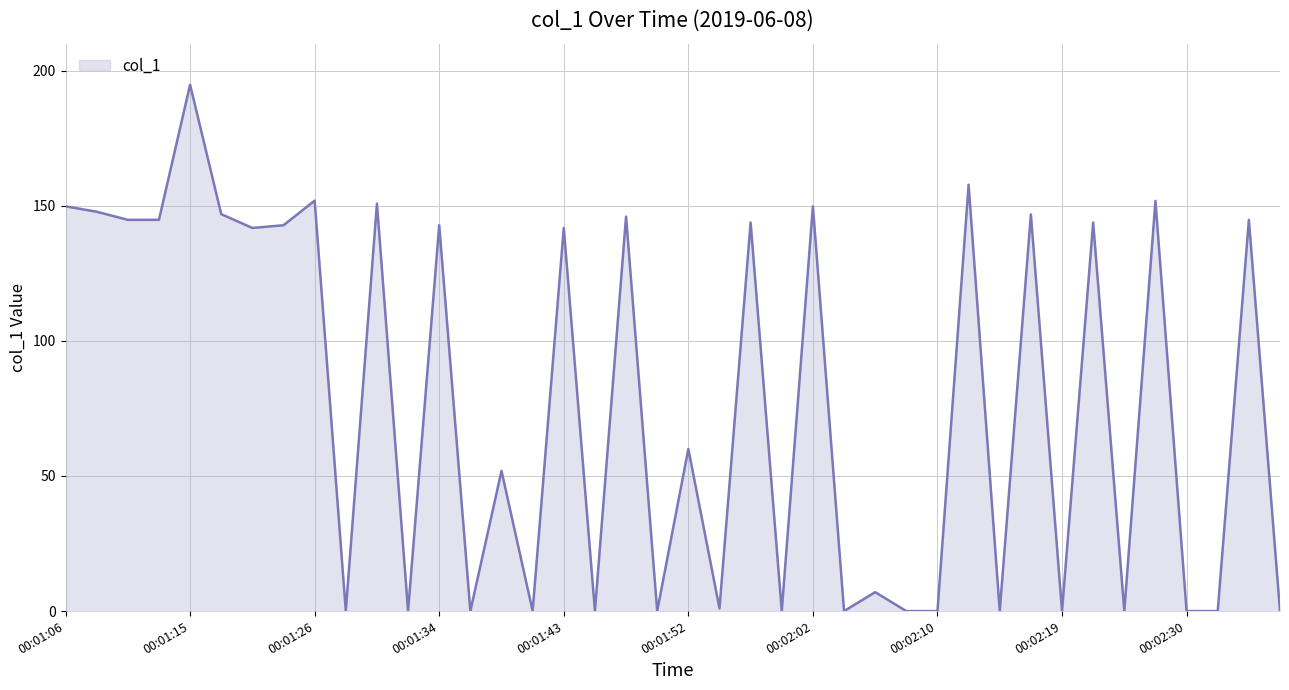

What is the difference between the maximum and minimum values?

194.8